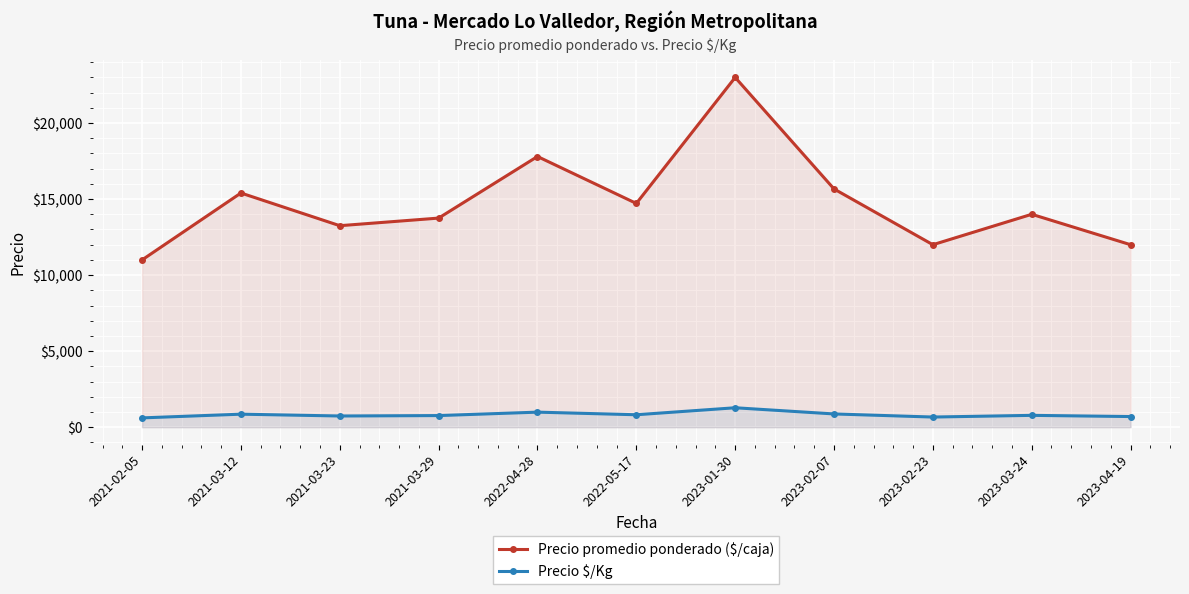

List the series in order of their peak value, highest first.

Precio promedio ponderado ($/caja), Precio $/Kg